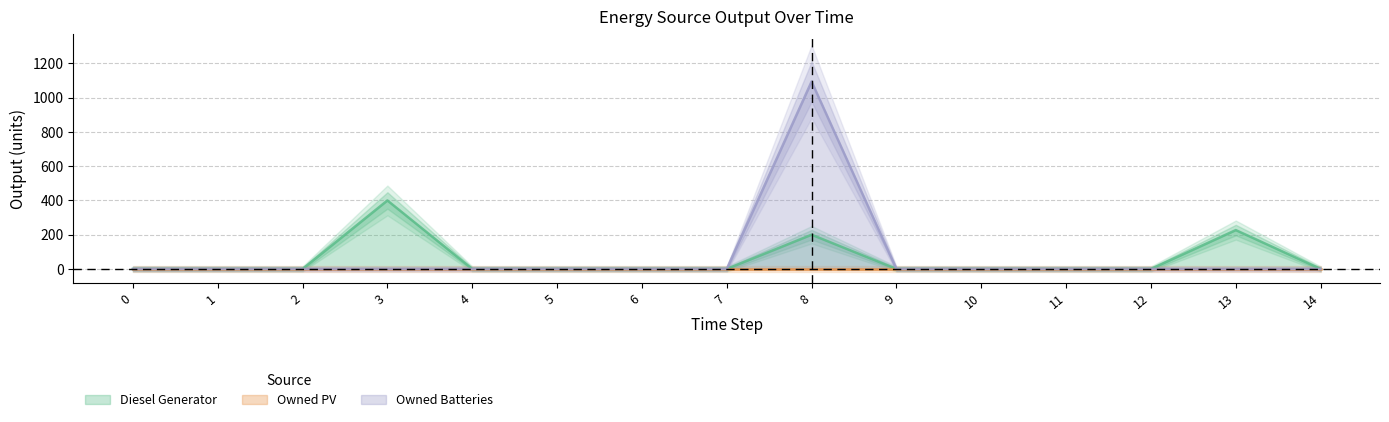

What is the greatest value displayed?

1094